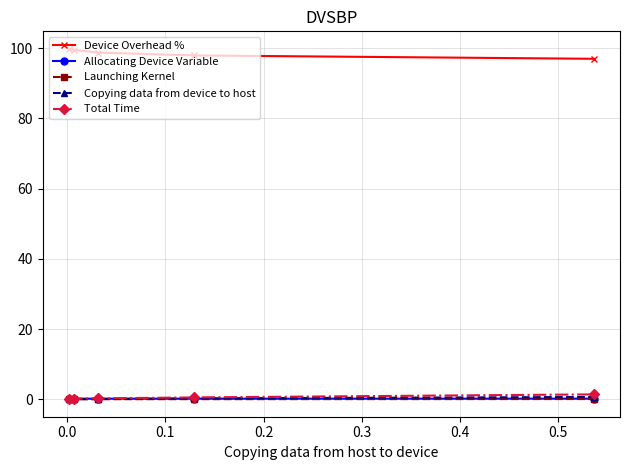

What is the value of the Device Overhead % point at the 4th from the left?

97.9